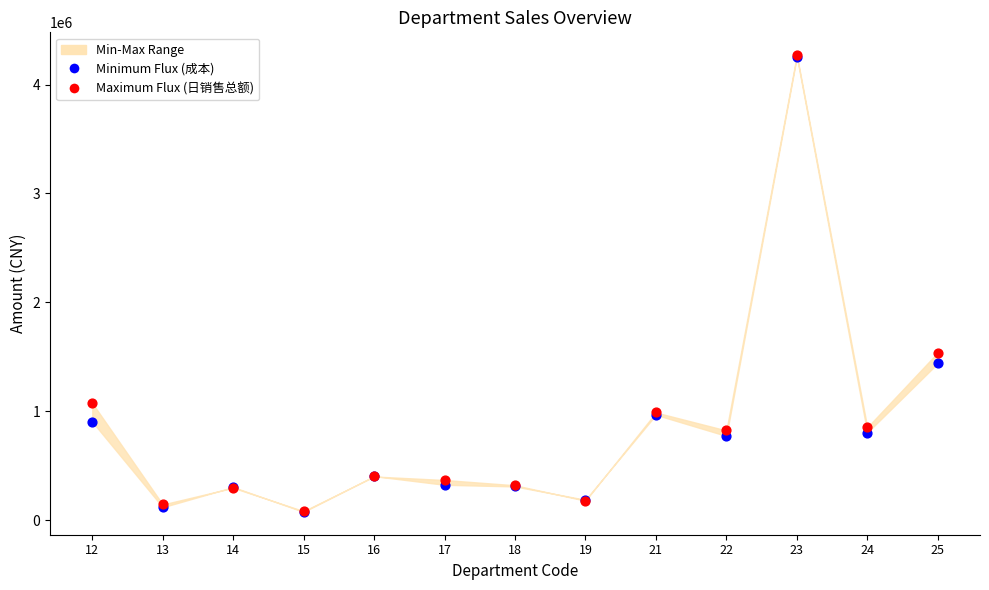

Which series has the largest Y range (max minus min)?

Maximum Flux (日销售总额)